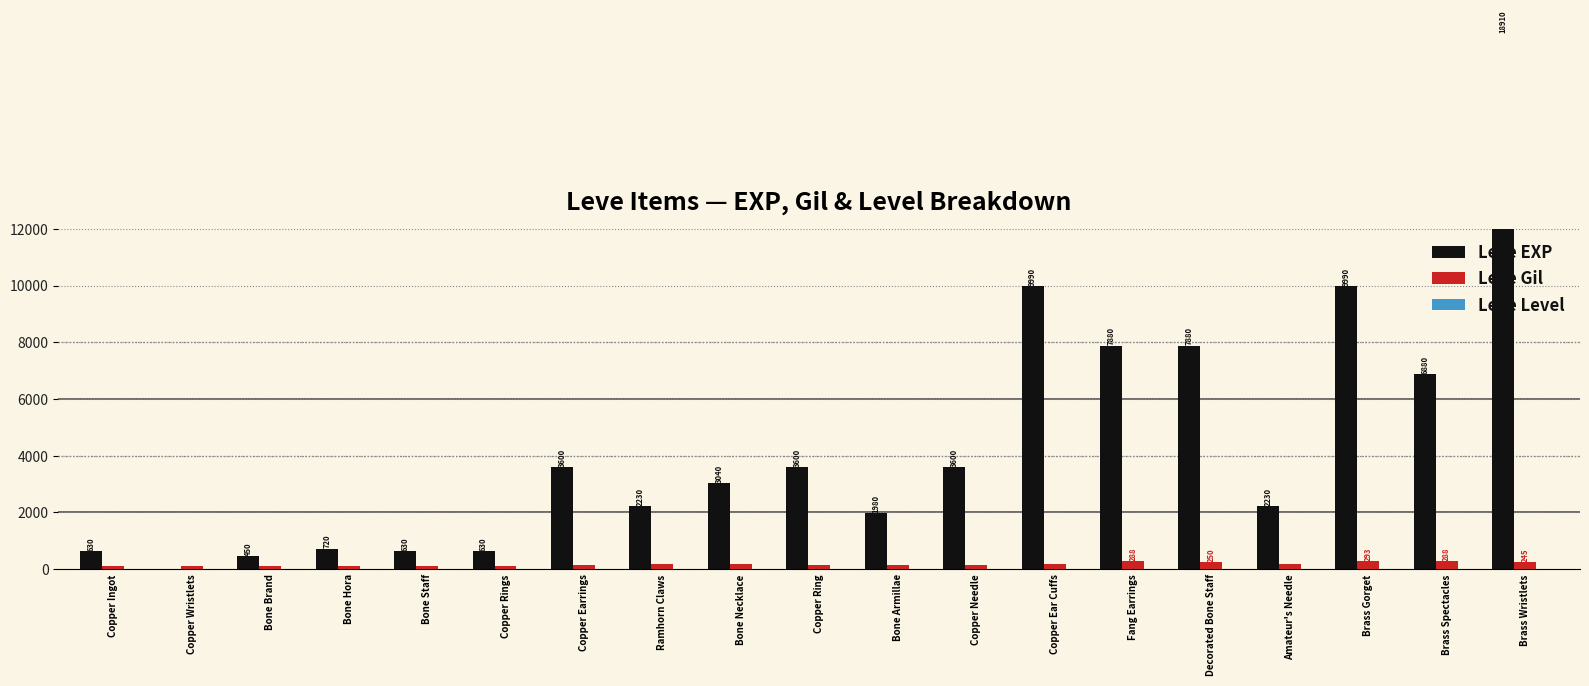

At which category does the chart reach its minimum across all series?

Copper Wristlets